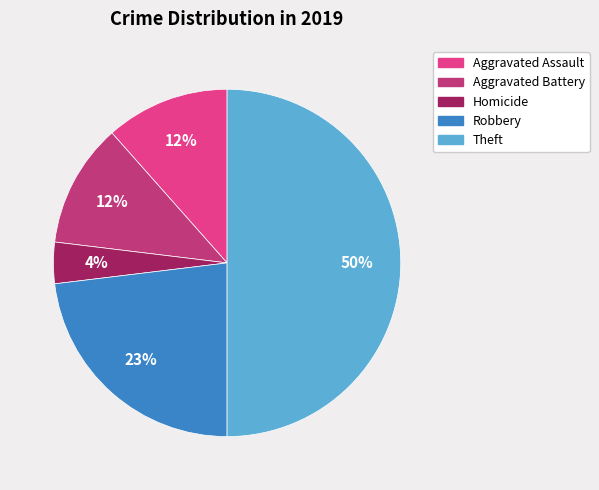

To the nearest percent, what is the difference between the largest and smallest slice percentages?

46%